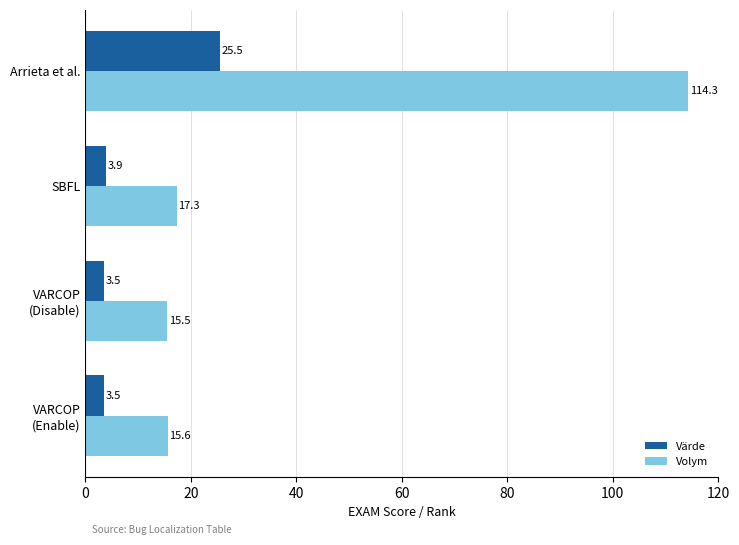

What is the lowest value of the Volym series?

15.5